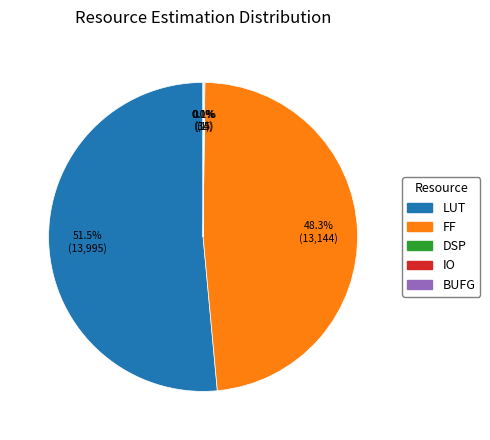

What portion of the pie excludes LUT?

48.5%